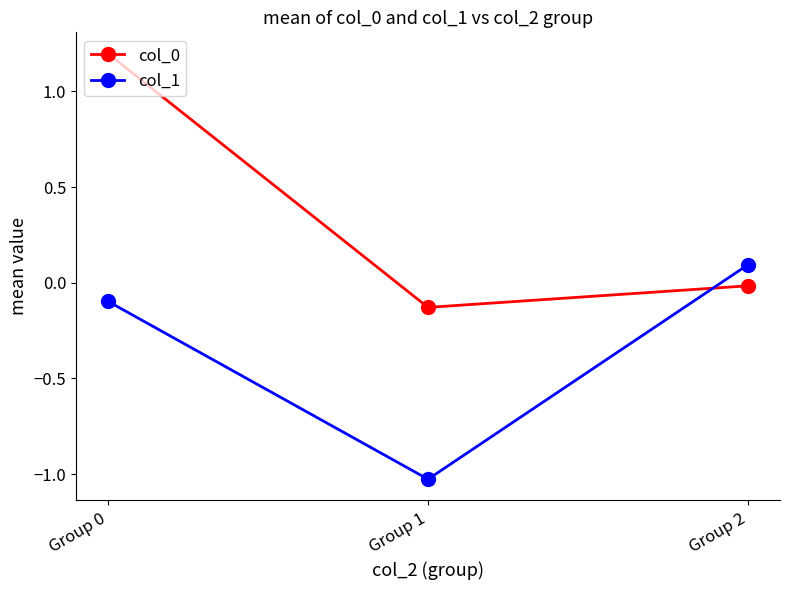

Is the value of col_0 at Group 1 greater than the value of col_1 at Group 2?

No